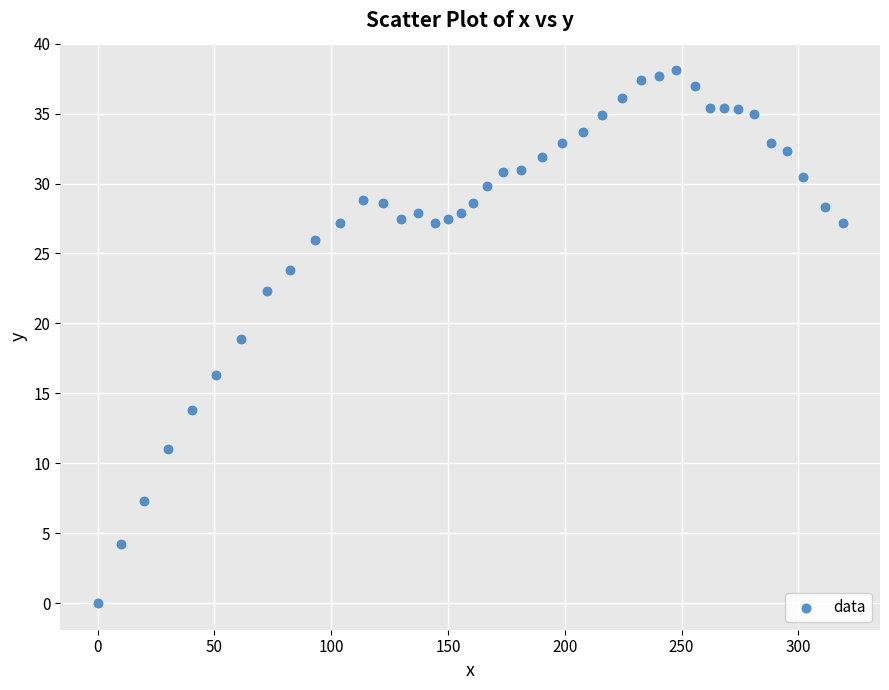

What is the range of Y values (max minus min)?

38.1